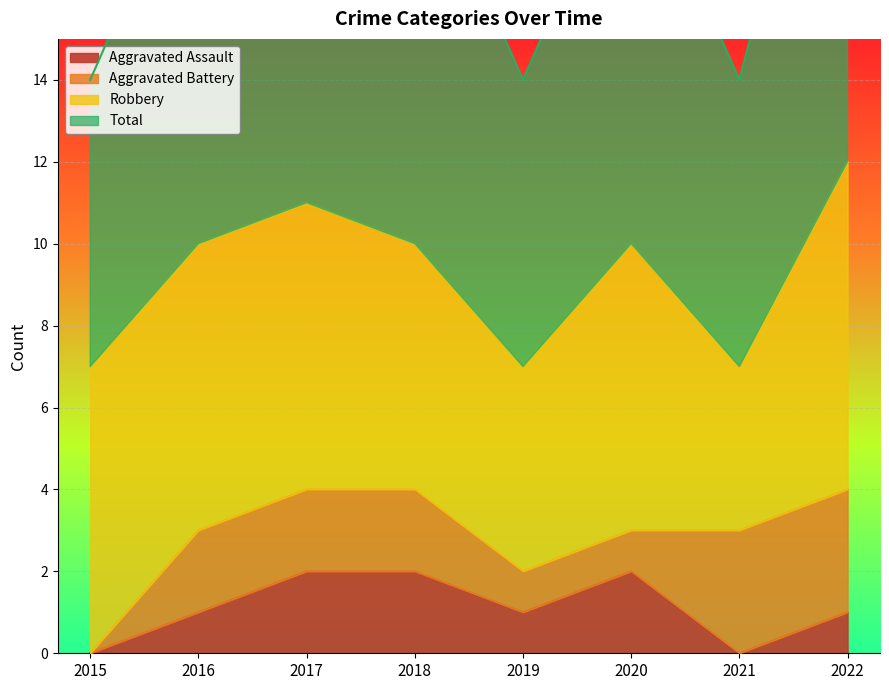

What is the difference between the Aggravated Assault values at 2017 and 2022?

1